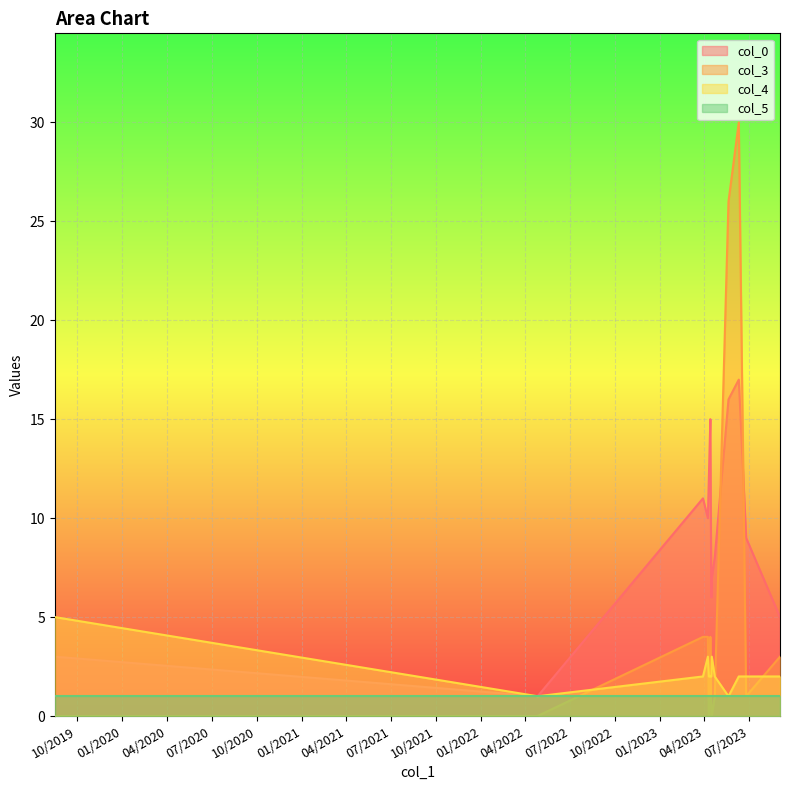

Count the col_4 values in the range 2 to 3.

12